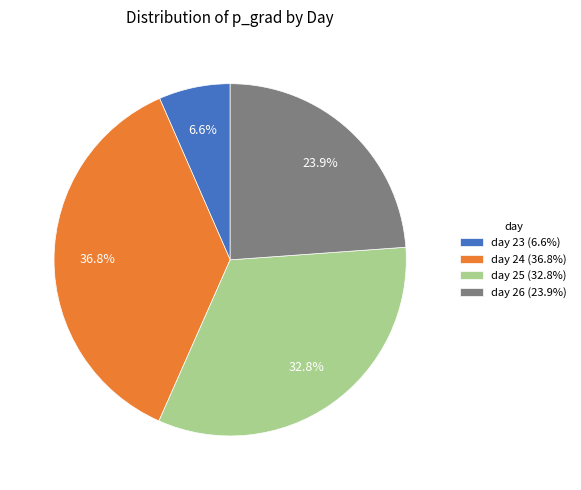

Rank the categories by value from highest to lowest.

day 24 (36.8%), day 25 (32.8%), day 26 (23.9%), day 23 (6.6%)